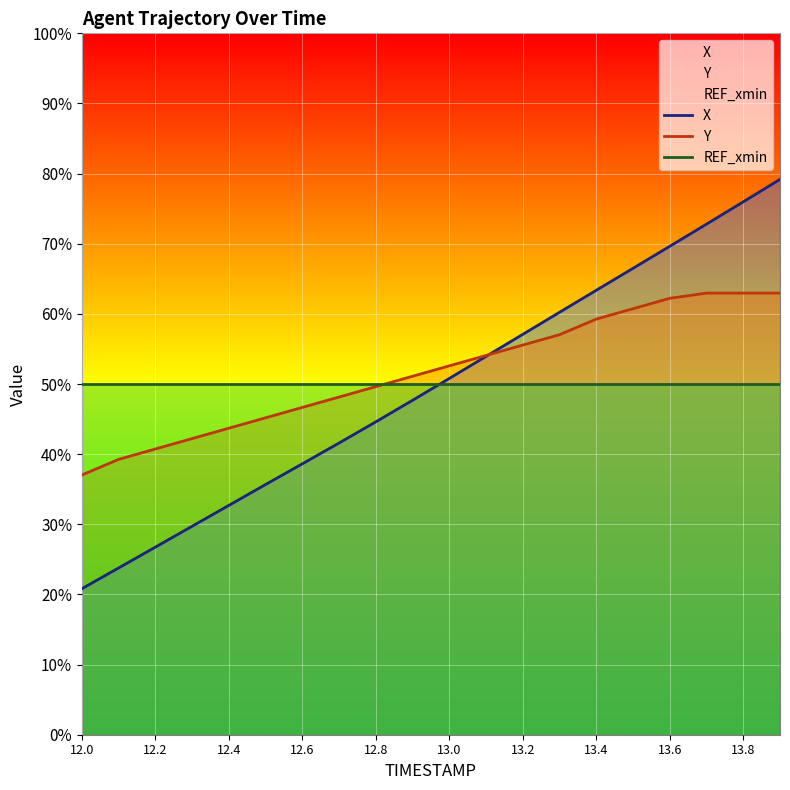

Which series has the largest range (max minus min)?

X